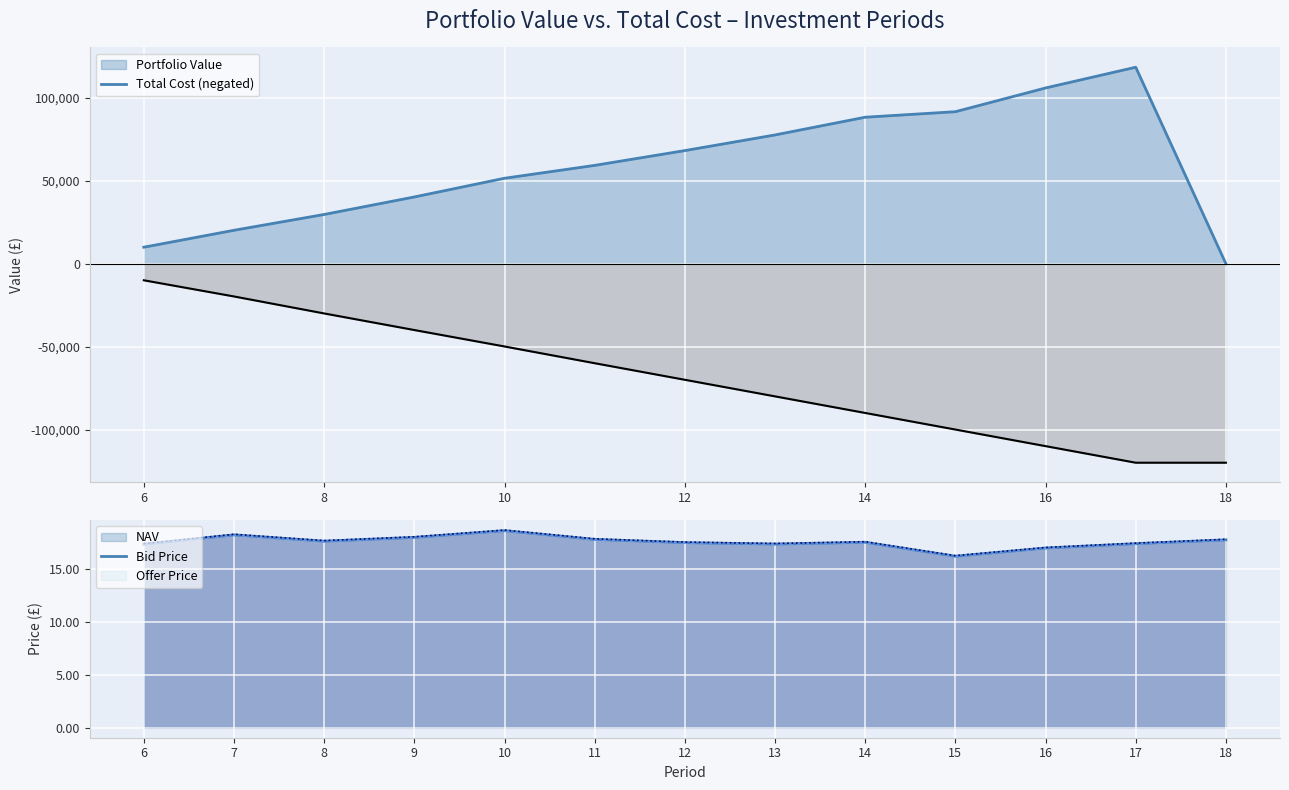

Where is Total Cost nearest to the value -65000?

11